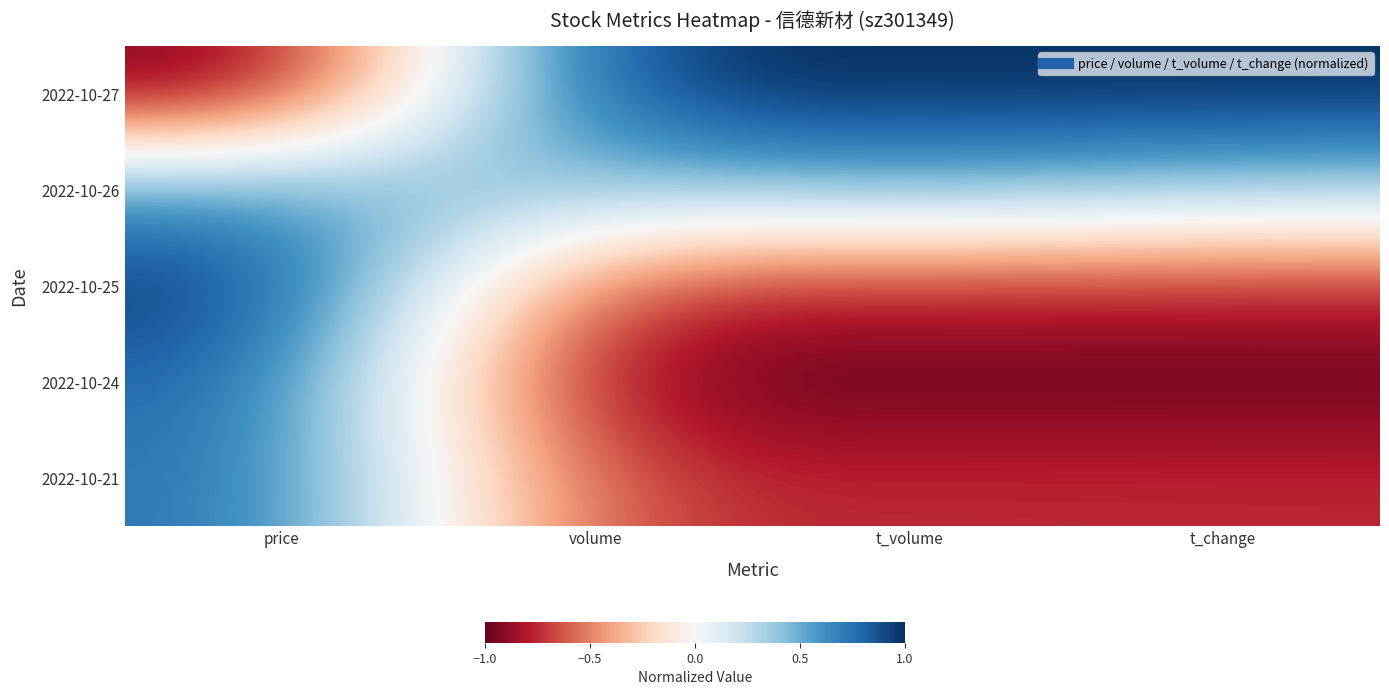

Which category has the lowest value across all series?

t_change